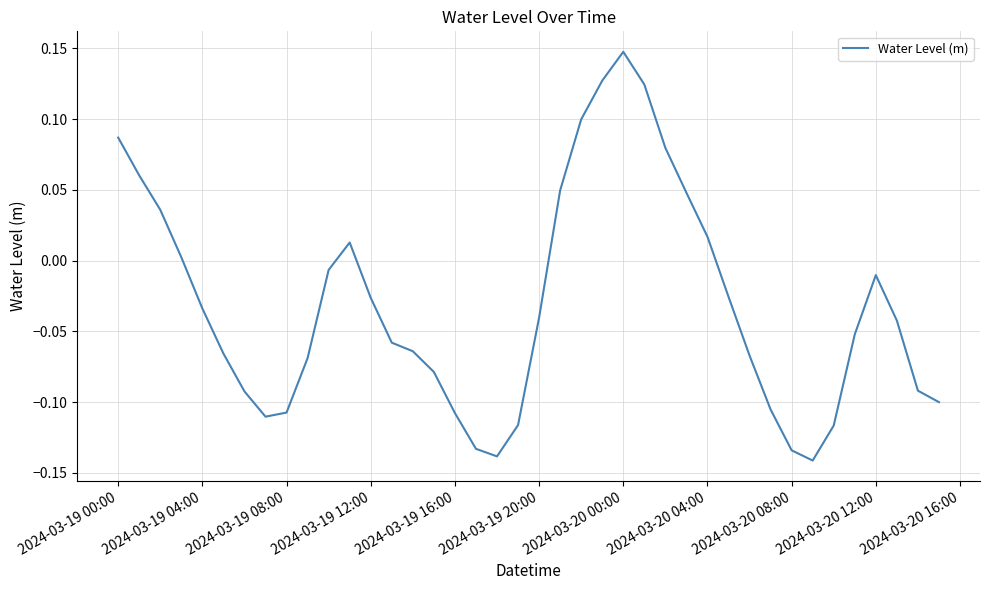

What is the difference between the maximum and minimum values?

0.3